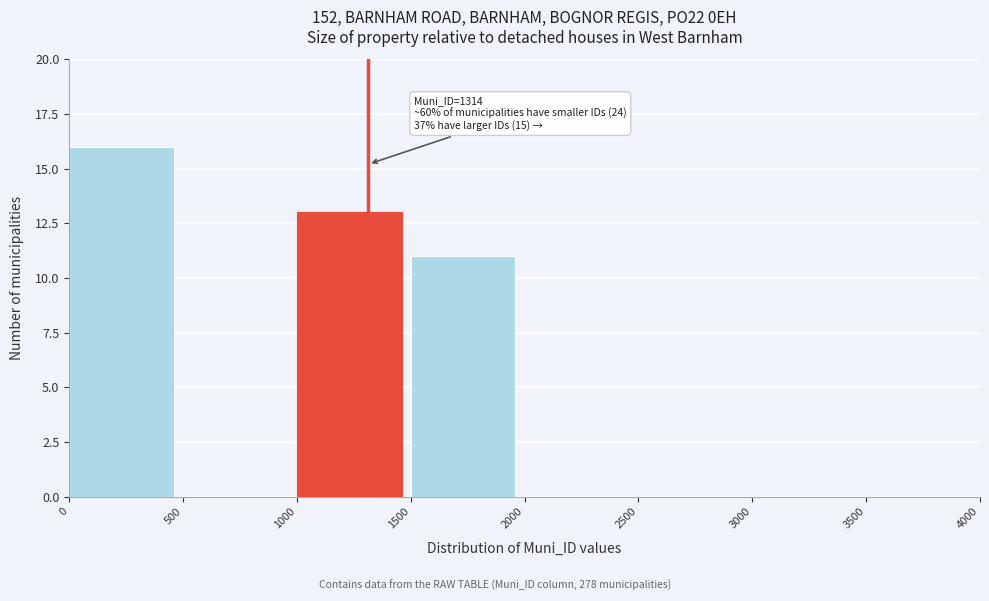

Which range on the x-axis has the tallest bar?

0 to 500